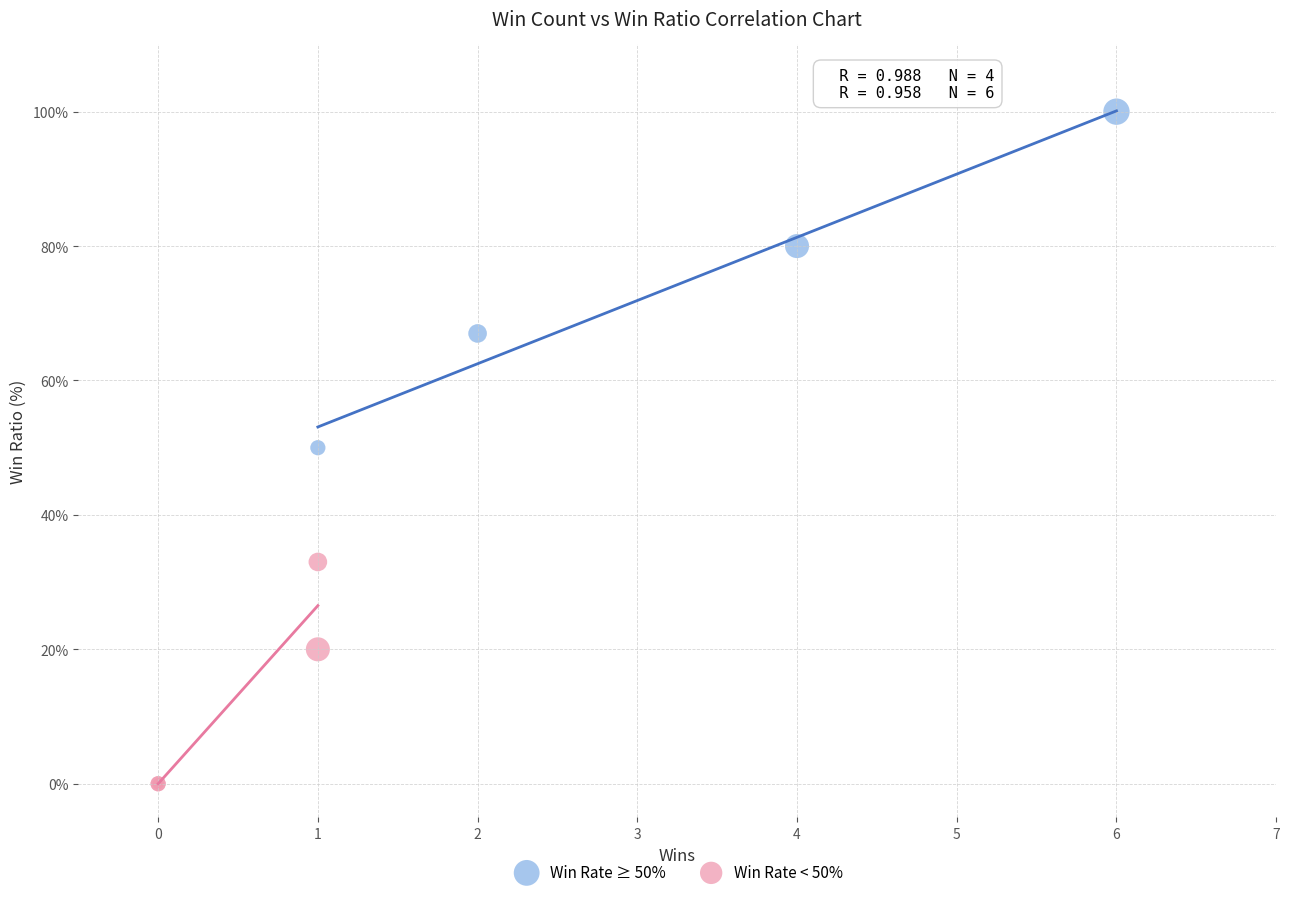

Which series contains the lowest Y value?

Win Rate < 50%